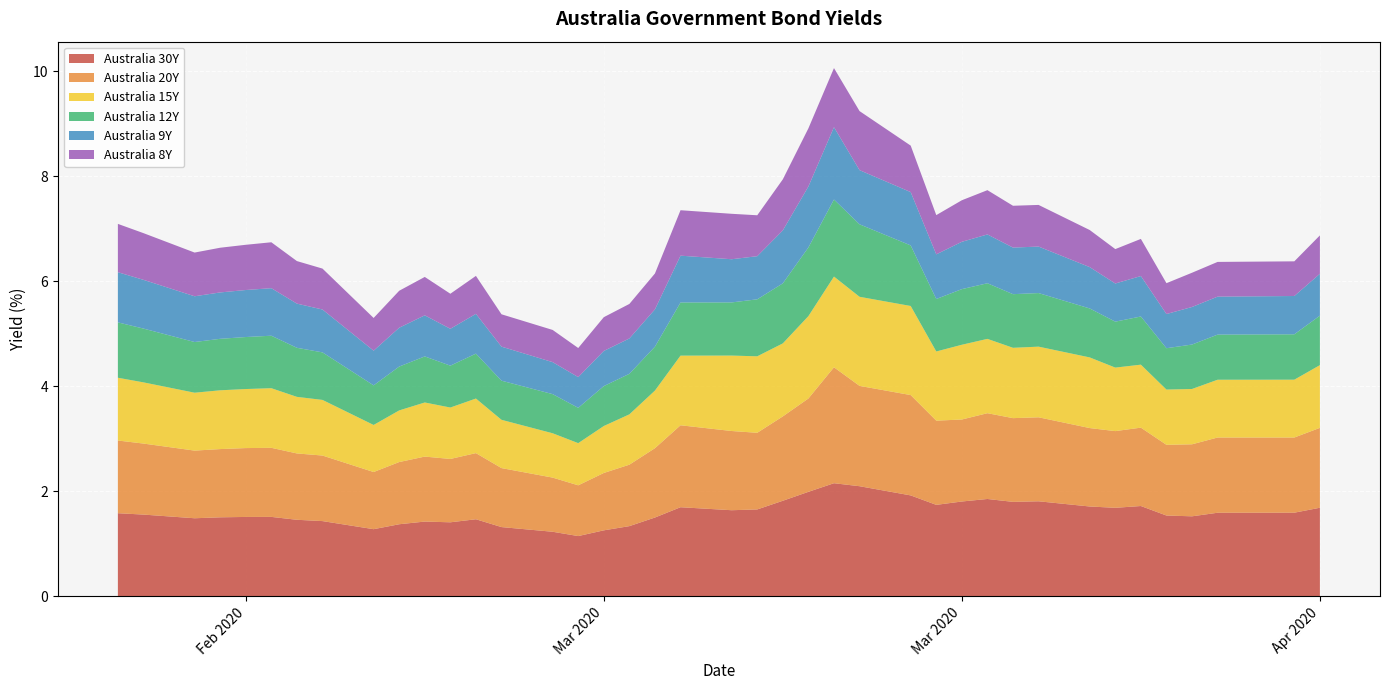

What is the minimum value shown in the chart?

0.6